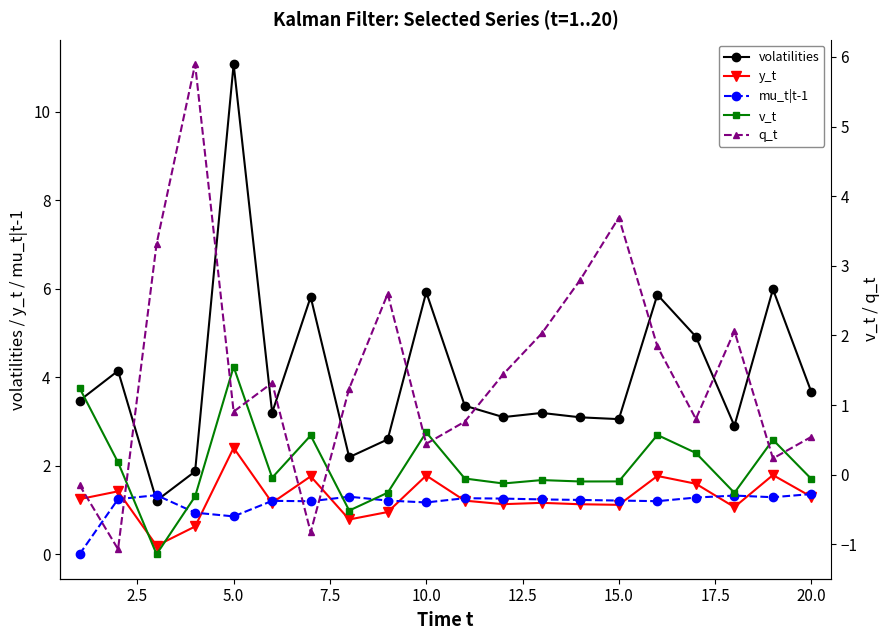

True or false: mu_t|t-1 has more than 2 interior local peaks.

True